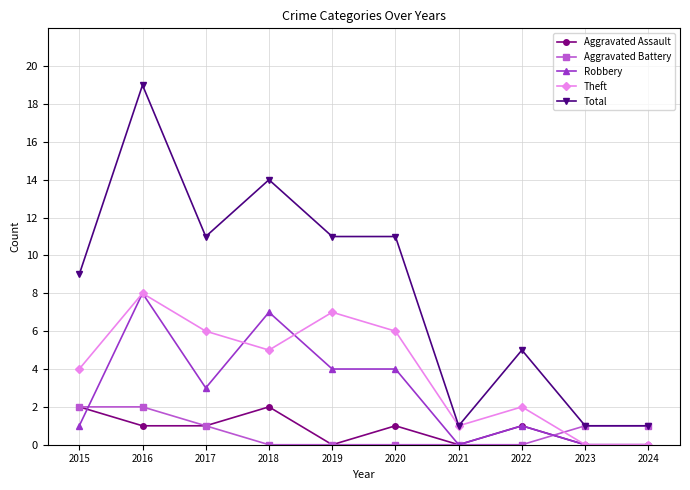

Which category has the highest value across all series?

2016